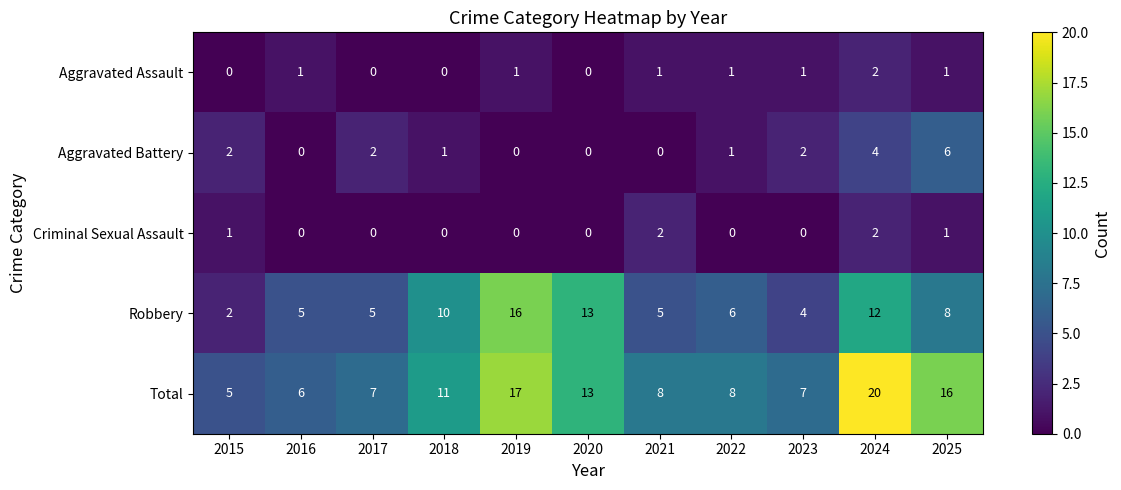

Is it true that Aggravated Battery equals 3 at 2021?

False